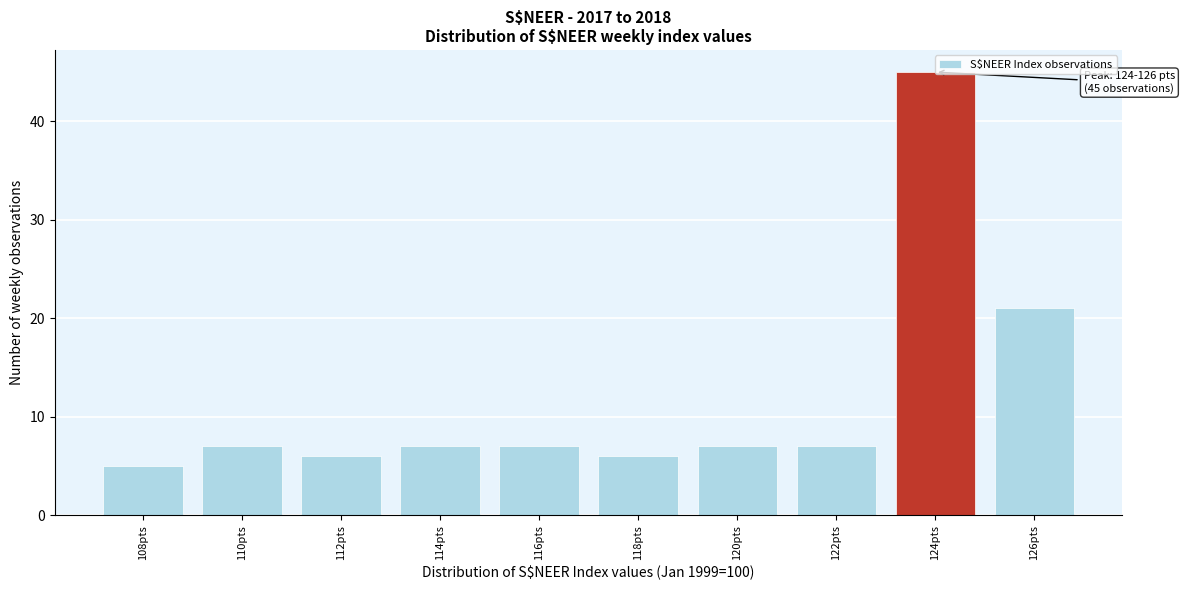

Which has a higher value, 126pts or 118pts?

126pts